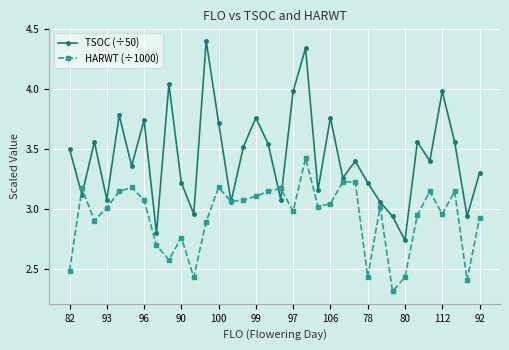

Which series has the widest spread of values?

TSOC (÷50)